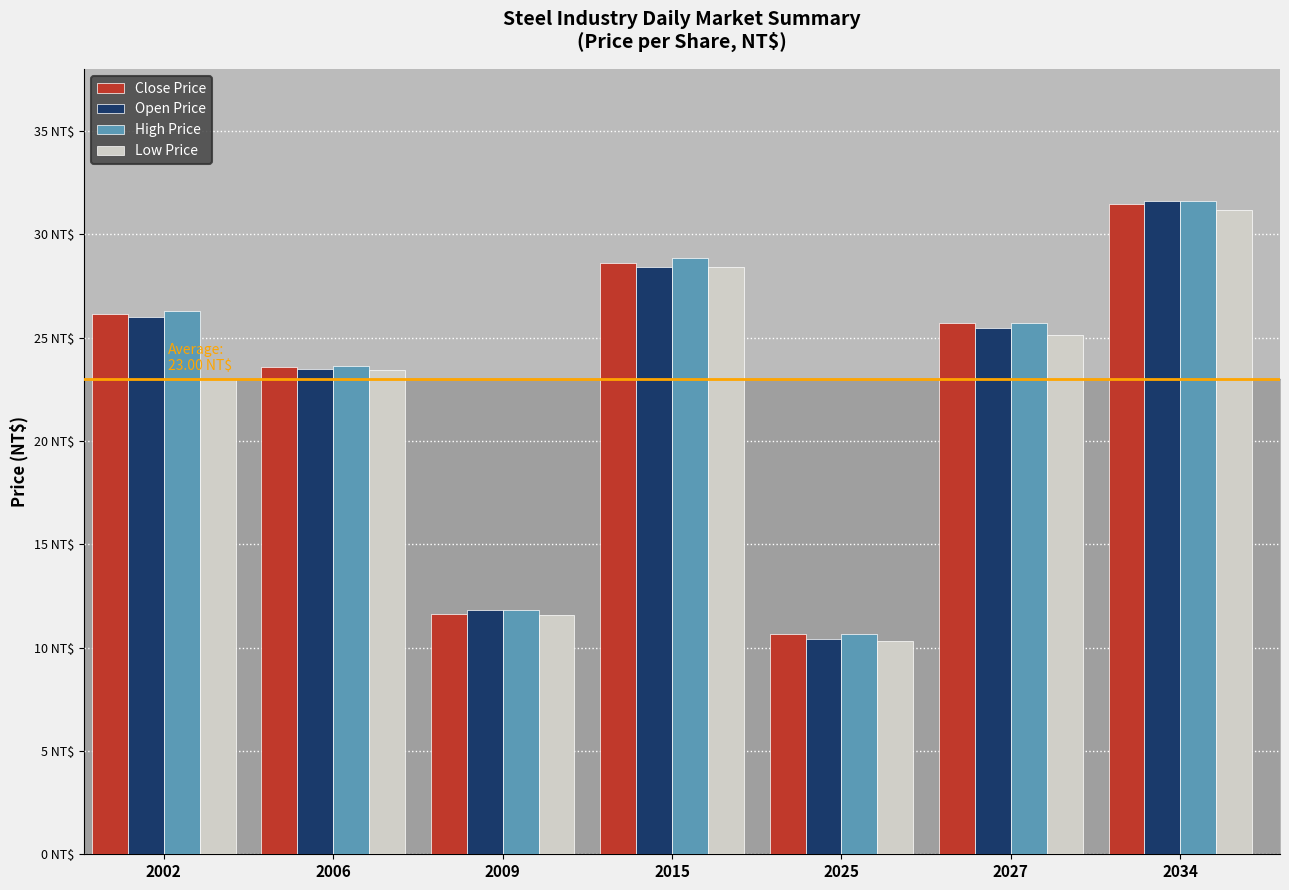

Read the Close Price value at 2034.

31.4